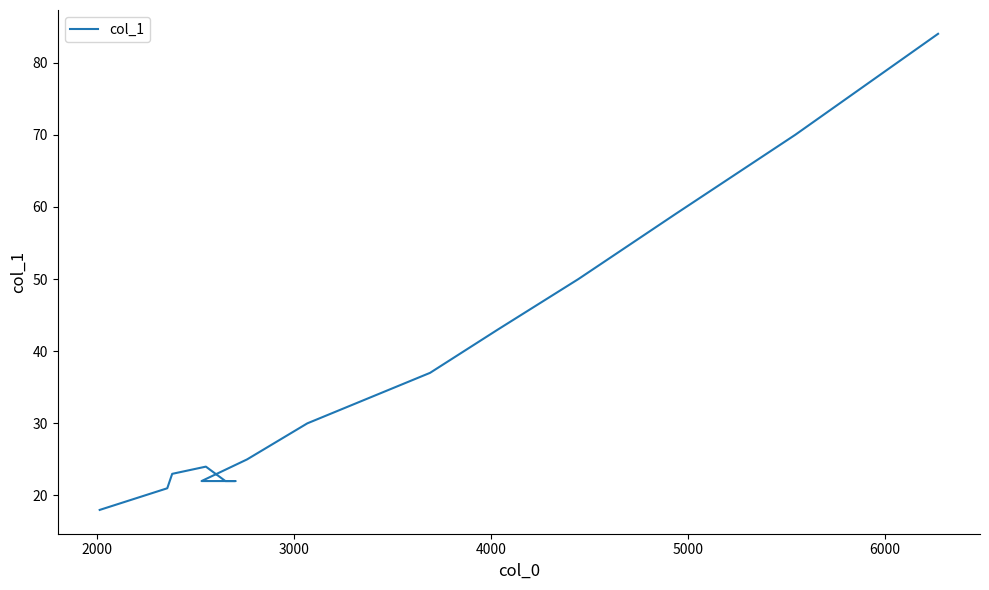

Count the number of values greater than 25.

7